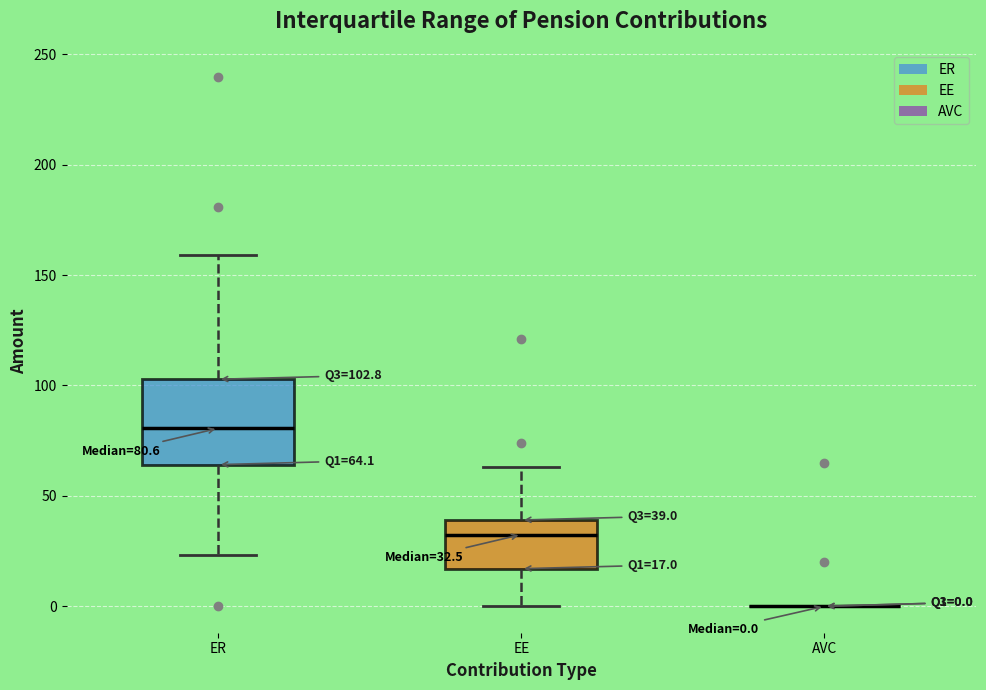

Which box is the tallest, from its lower edge to its upper edge?

ER